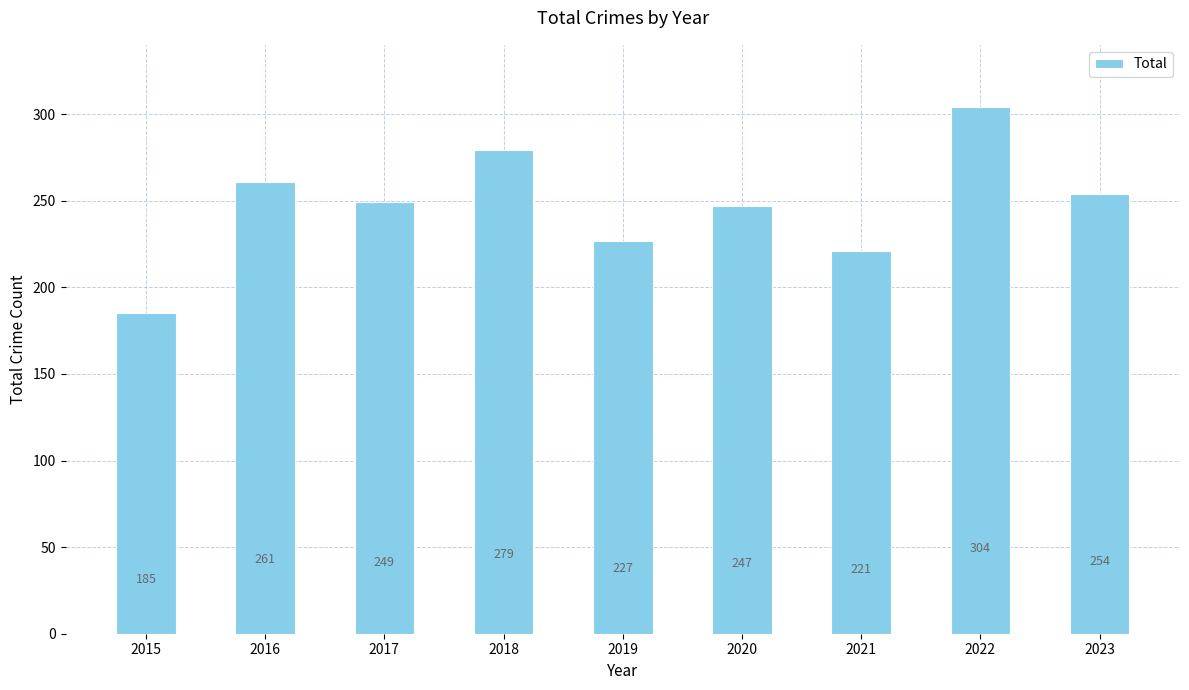

At which label is the value closest to 244?

2020